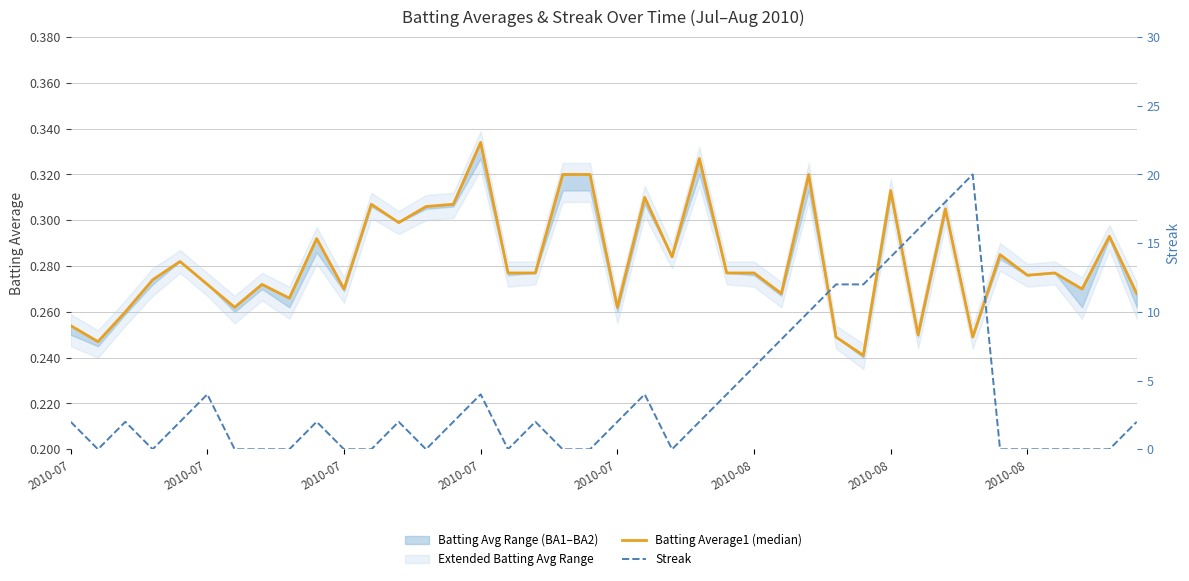

What is the total value across all series at 14?

2.3